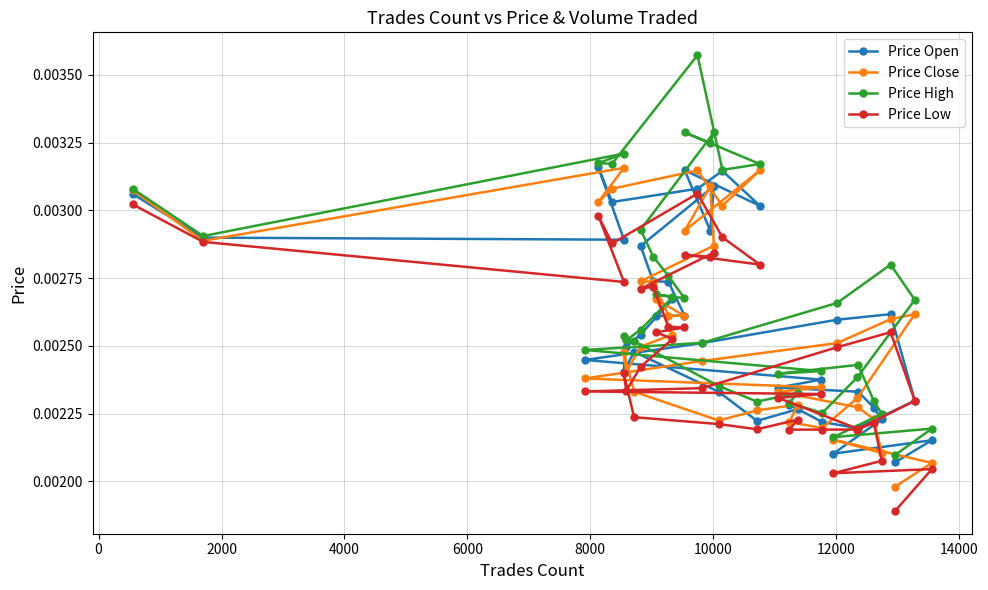

At how many categories does at least one series exceed 0?

40